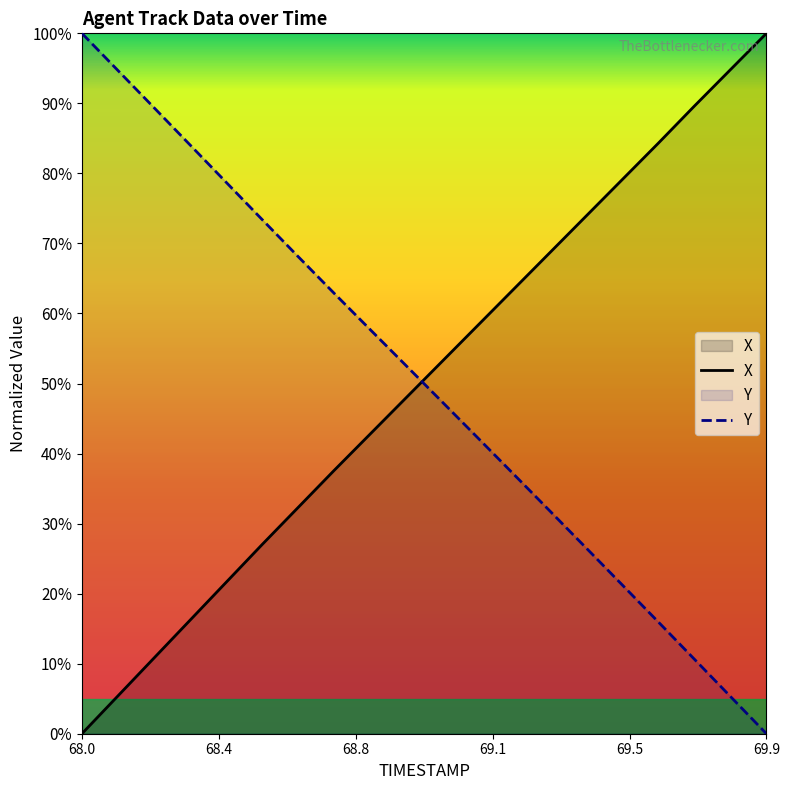

What is the value of the TIMESTAMP point at the 11th from the left?

47.4